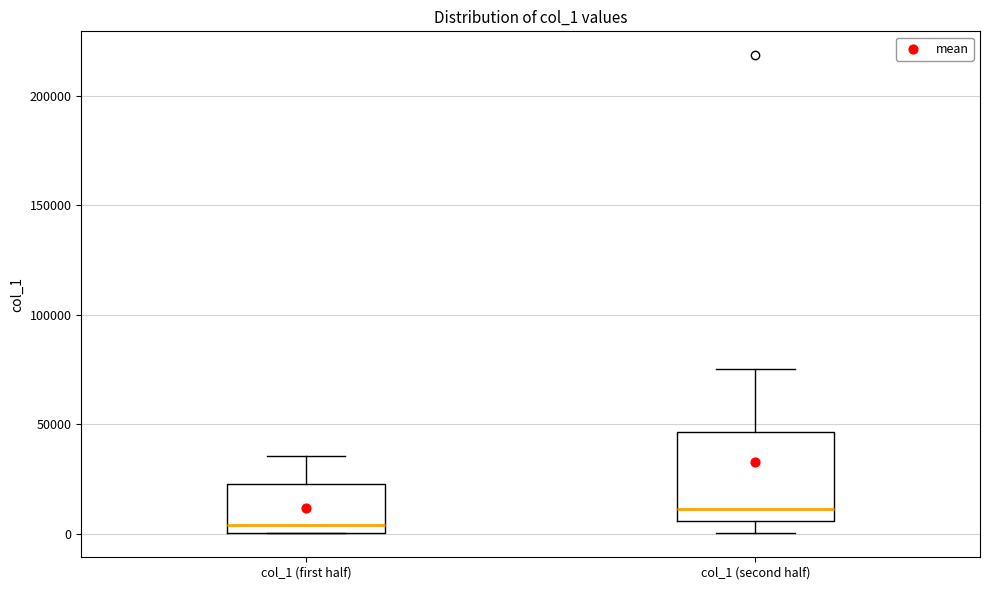

Comparing the boxes themselves (not the whiskers), which one is the tallest?

col_1 (second half)